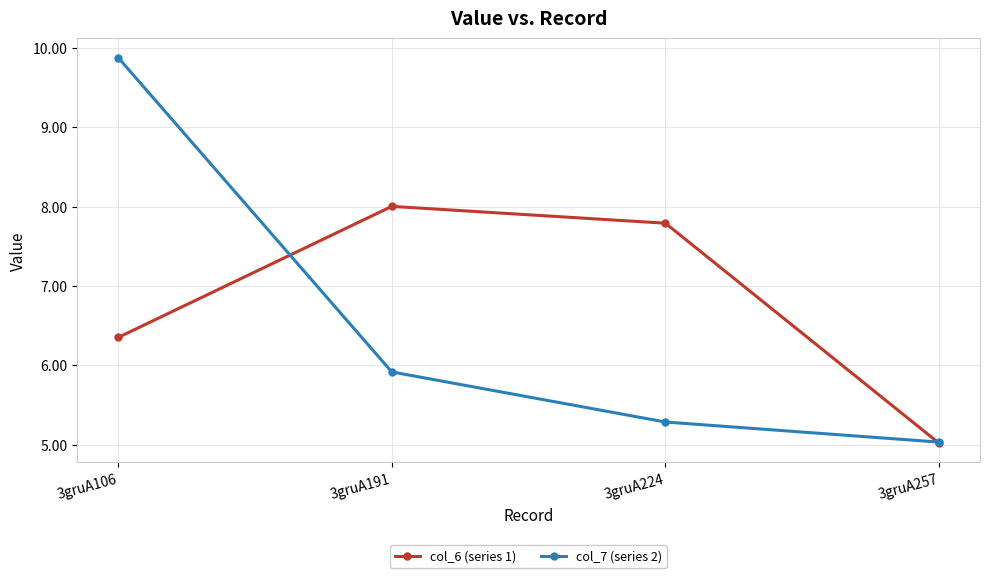

How many distinct data groups are displayed?

2